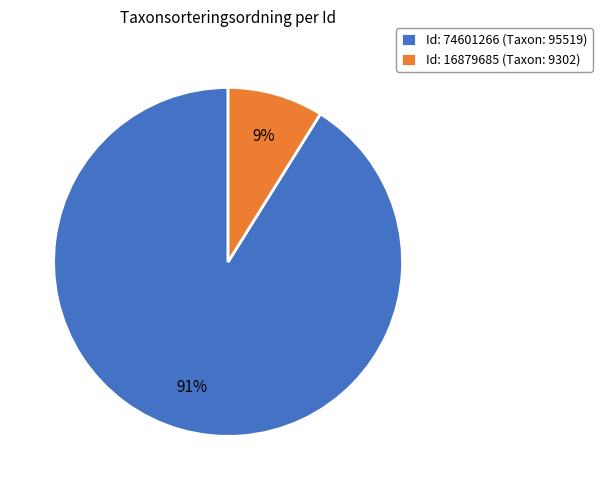

Is the sum of Id: 16879685 (Taxon: 9302) and Id: 74601266 (Taxon: 95519) greater than half?

Yes